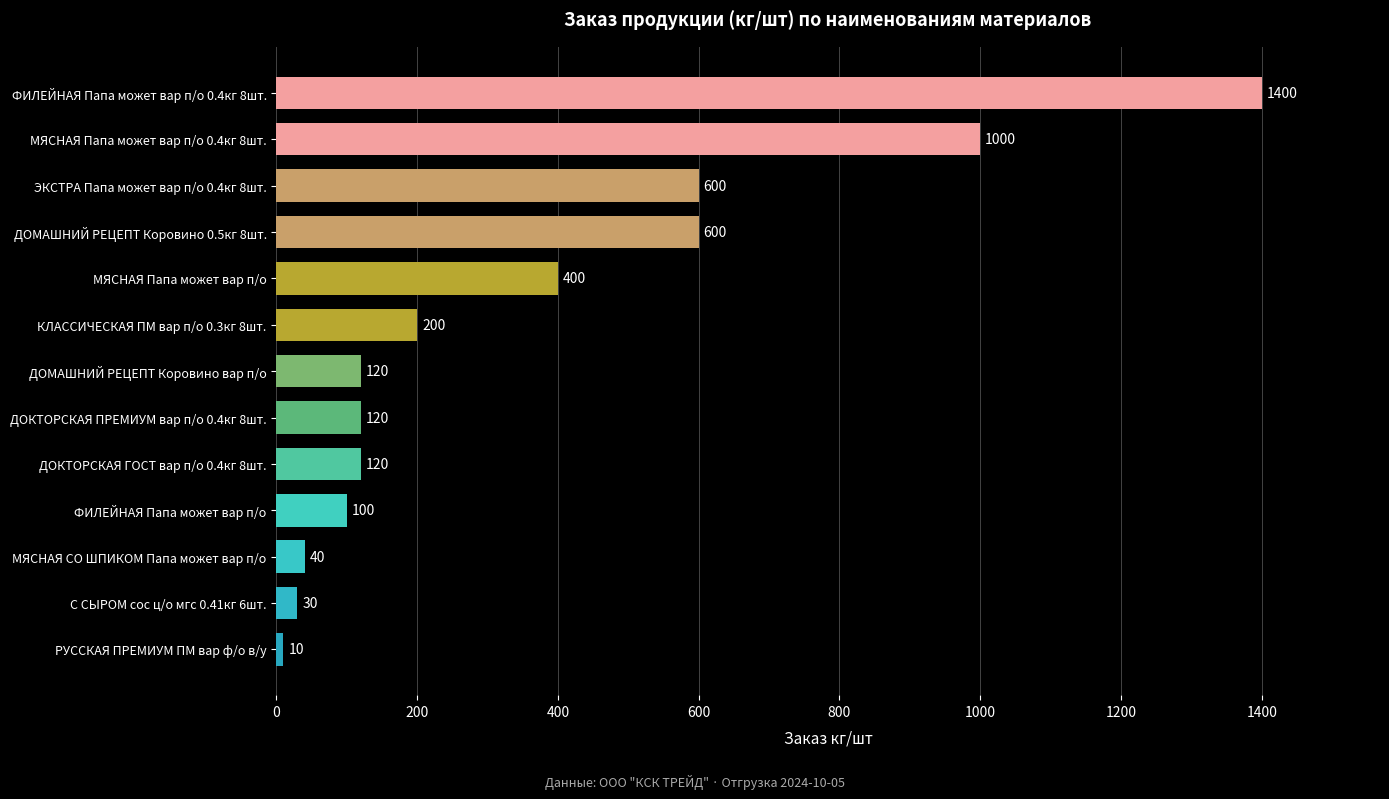

Is it true that the value at ФИЛЕЙНАЯ Папа может вар п/о is 100?

True